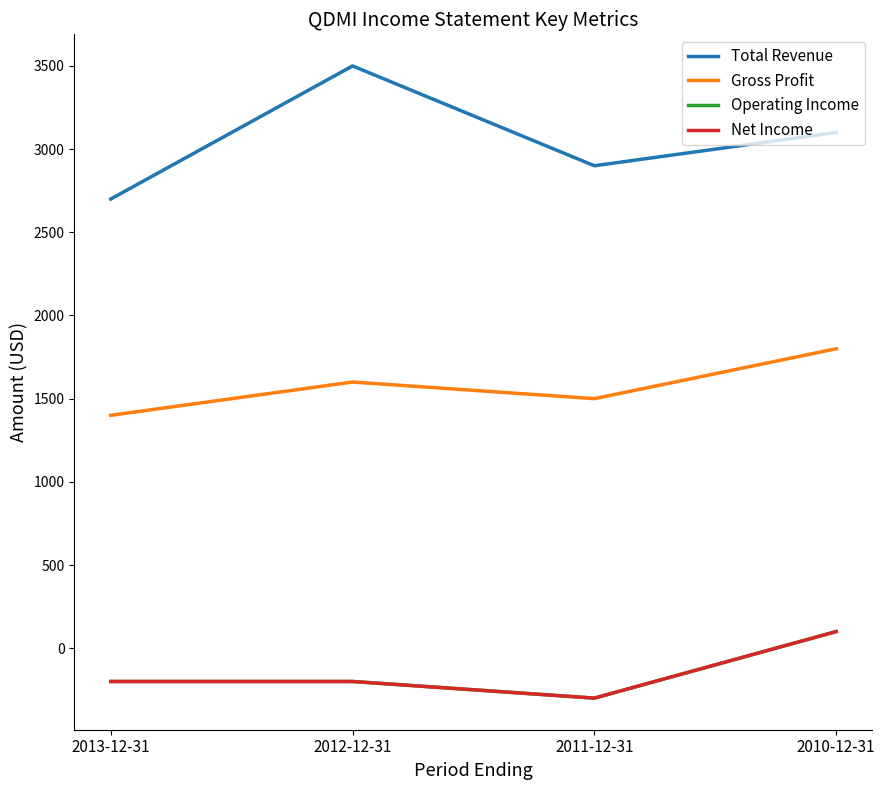

What is the difference between the maximum and minimum values in the Total Revenue series?

800